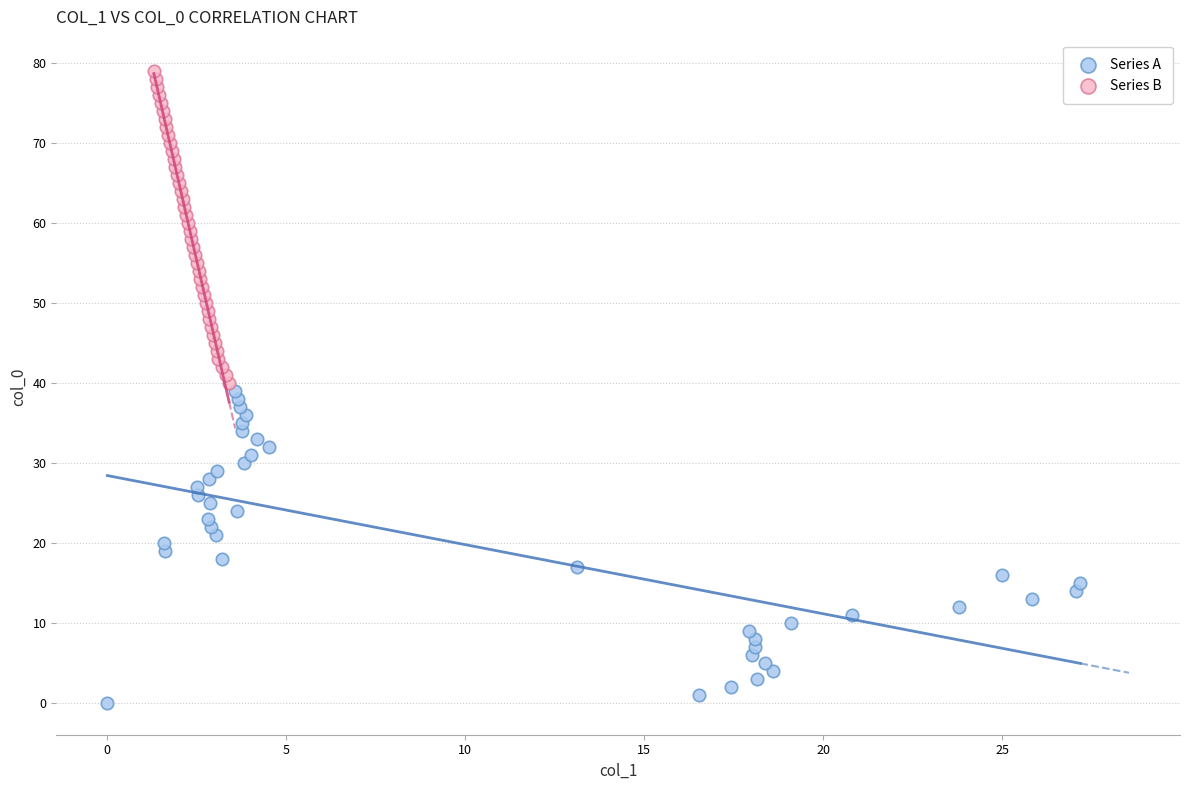

Which series reaches the minimum Y coordinate?

Series A